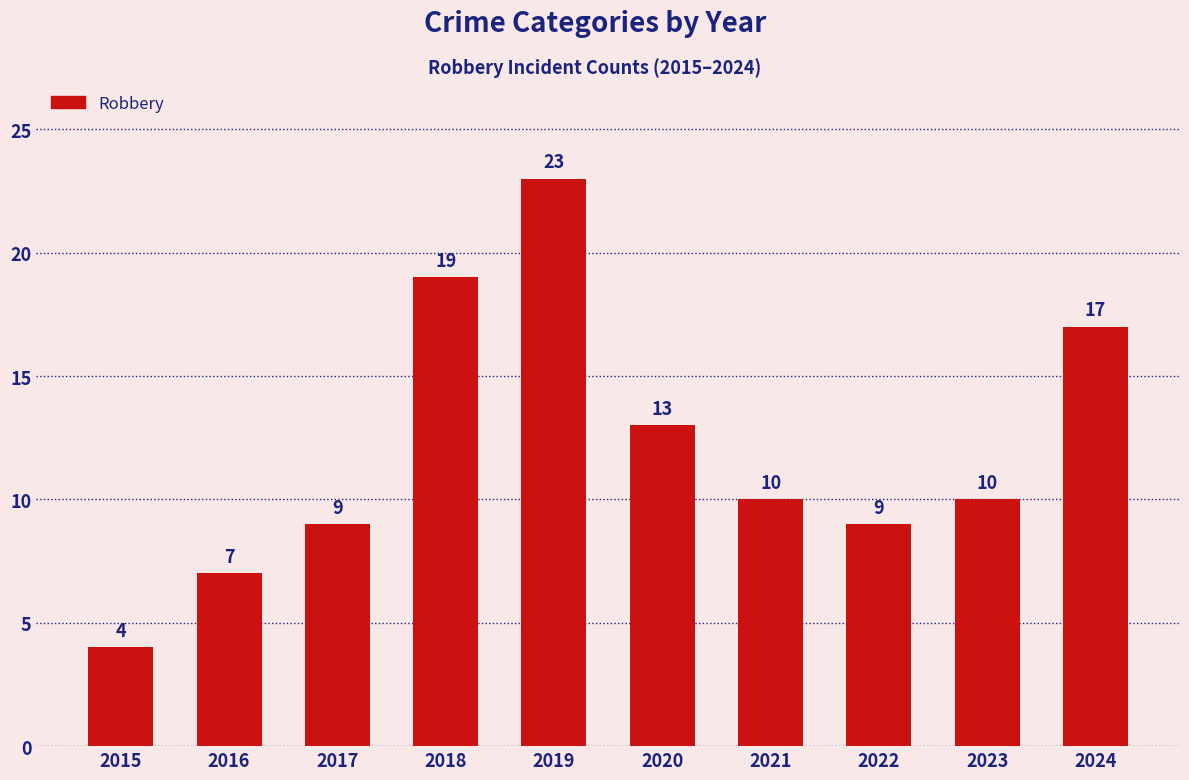

What is the maximum value shown in the chart?

23